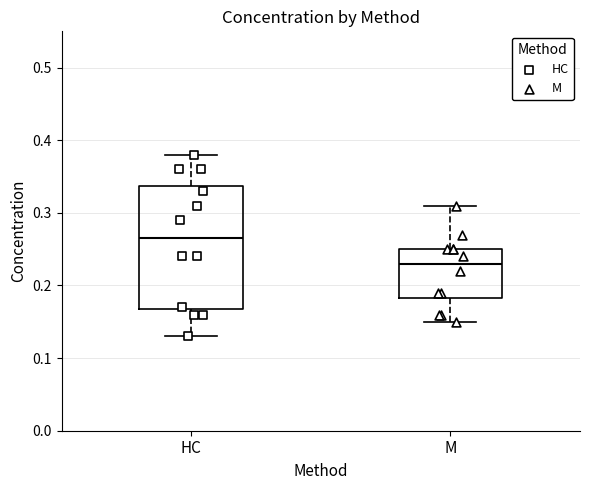

Which box's median line is the highest?

HC